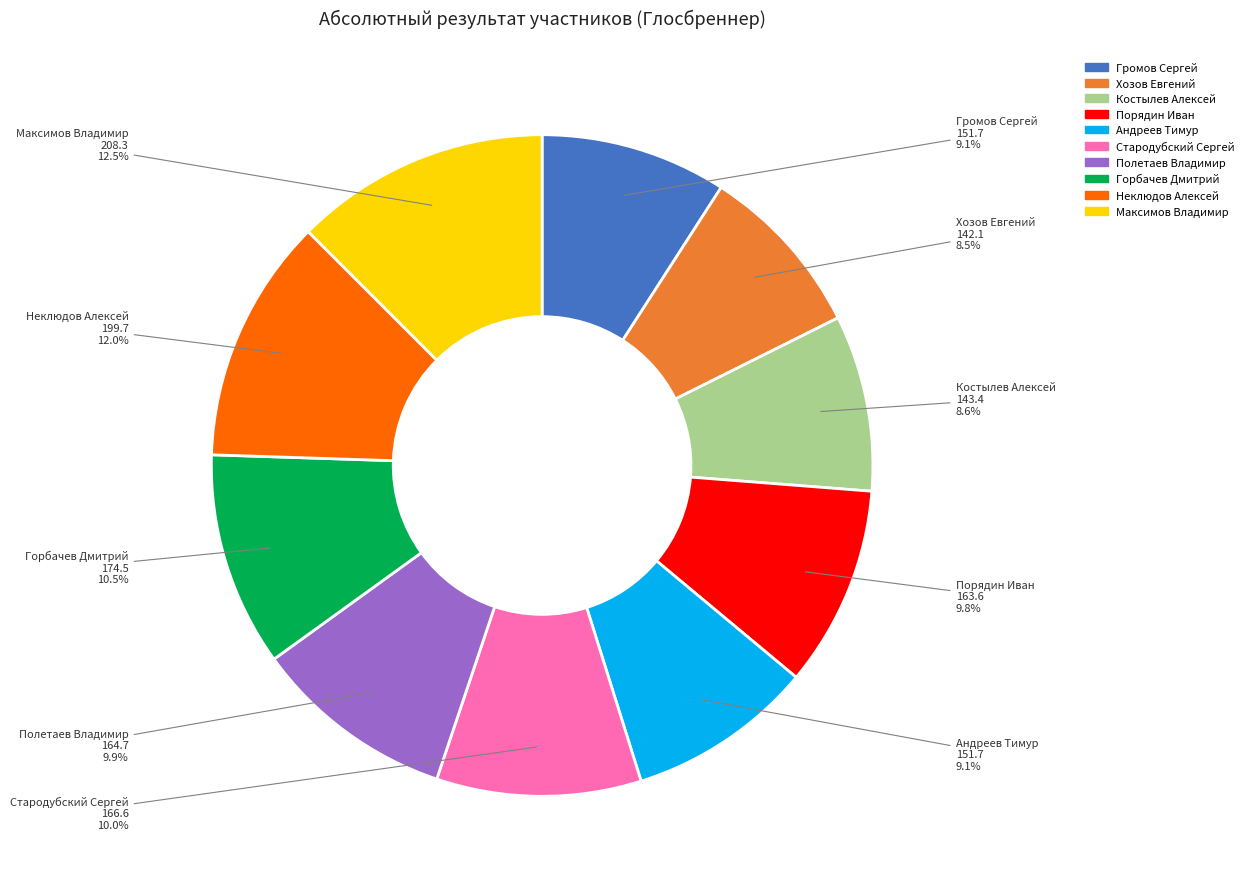

Which category has the biggest portion of the pie?

Максимов Владимир